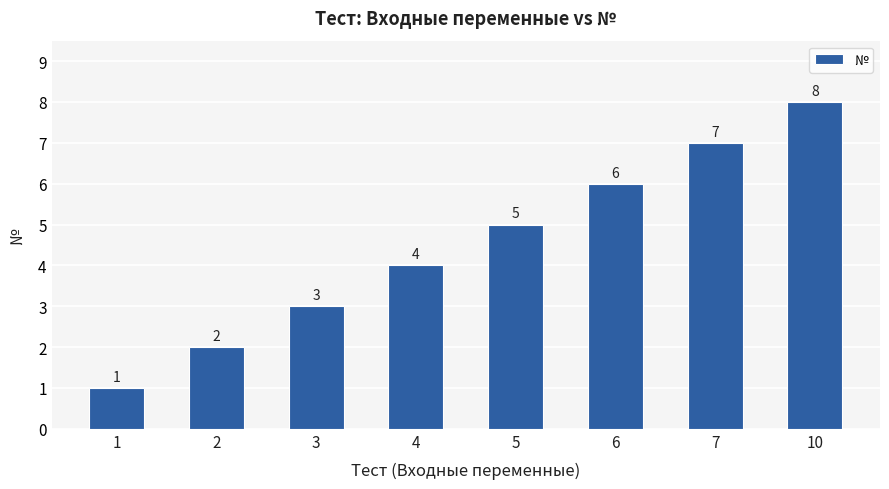

How many values are between 3 and 7?

5